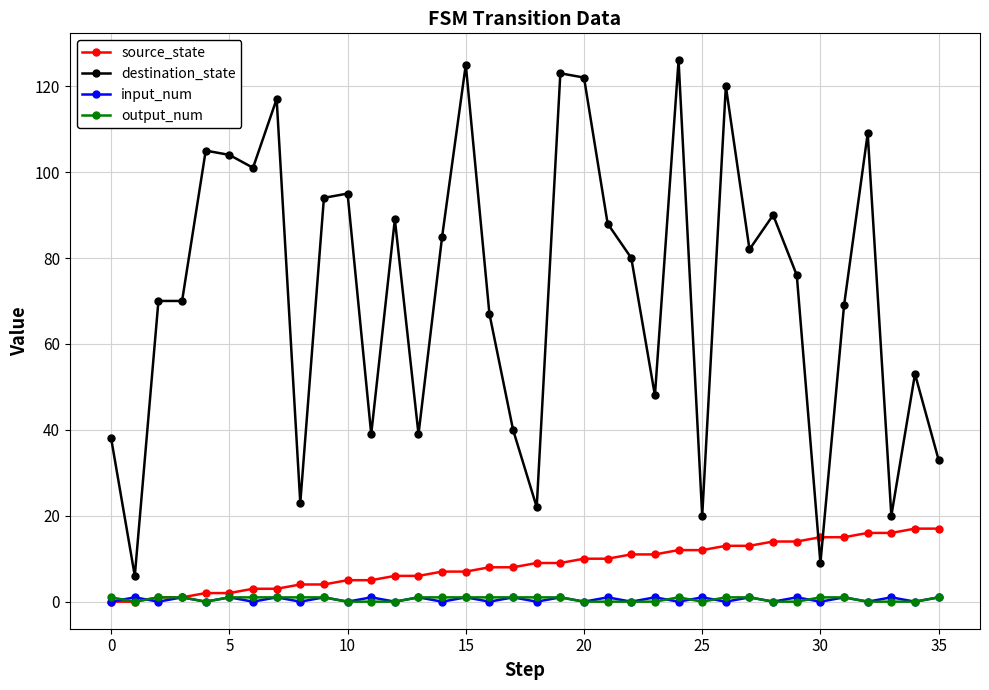

How many lines are shown in the chart?

4